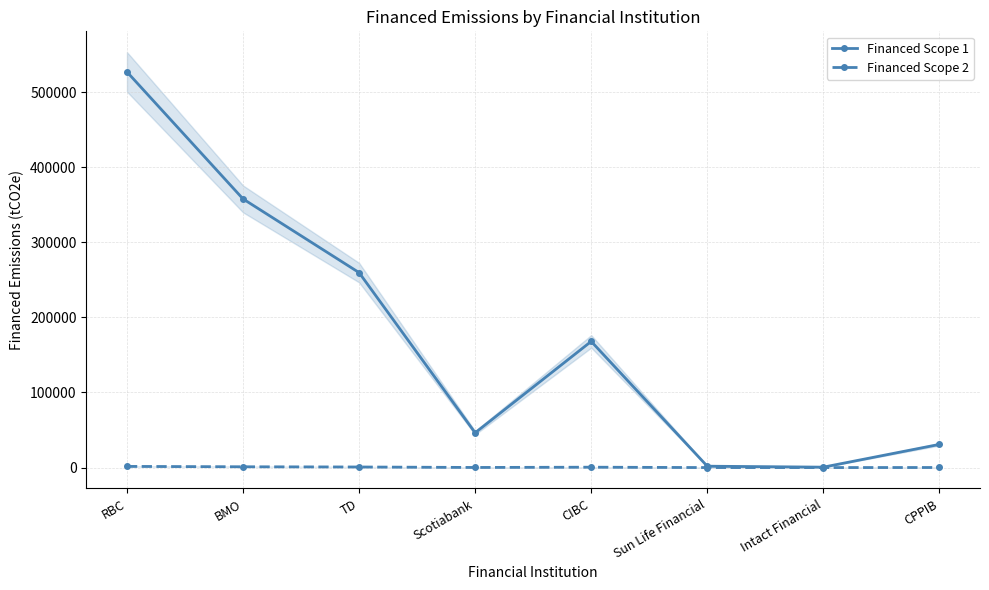

What is the label of the 1st point from the right?

CPPIB